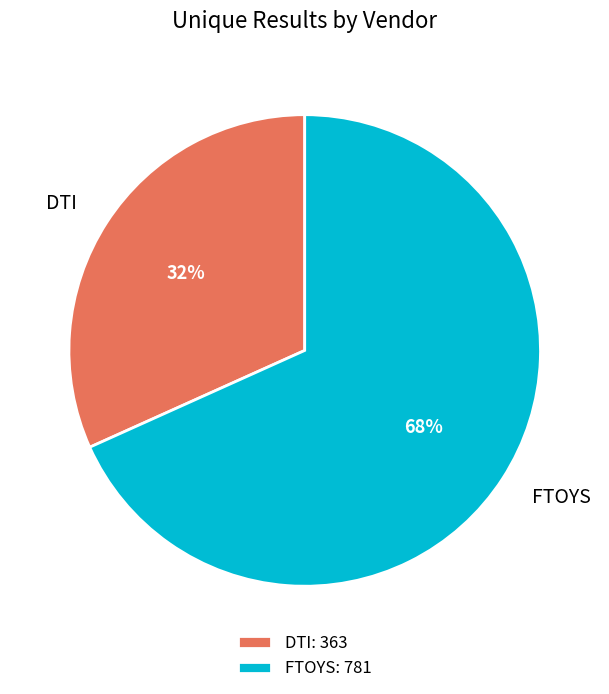

Is the sum of DTI and FTOYS greater than half?

Yes